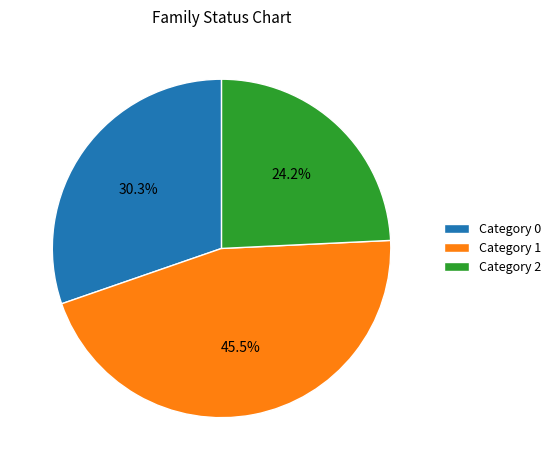

Which category has the smallest portion of the pie?

Category 2